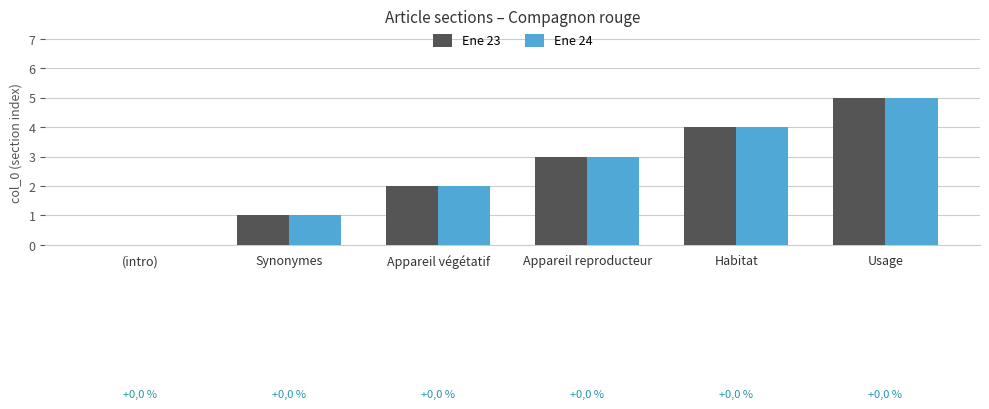

What is the sum of the Ene 24 values at Synonymes and Habitat?

5